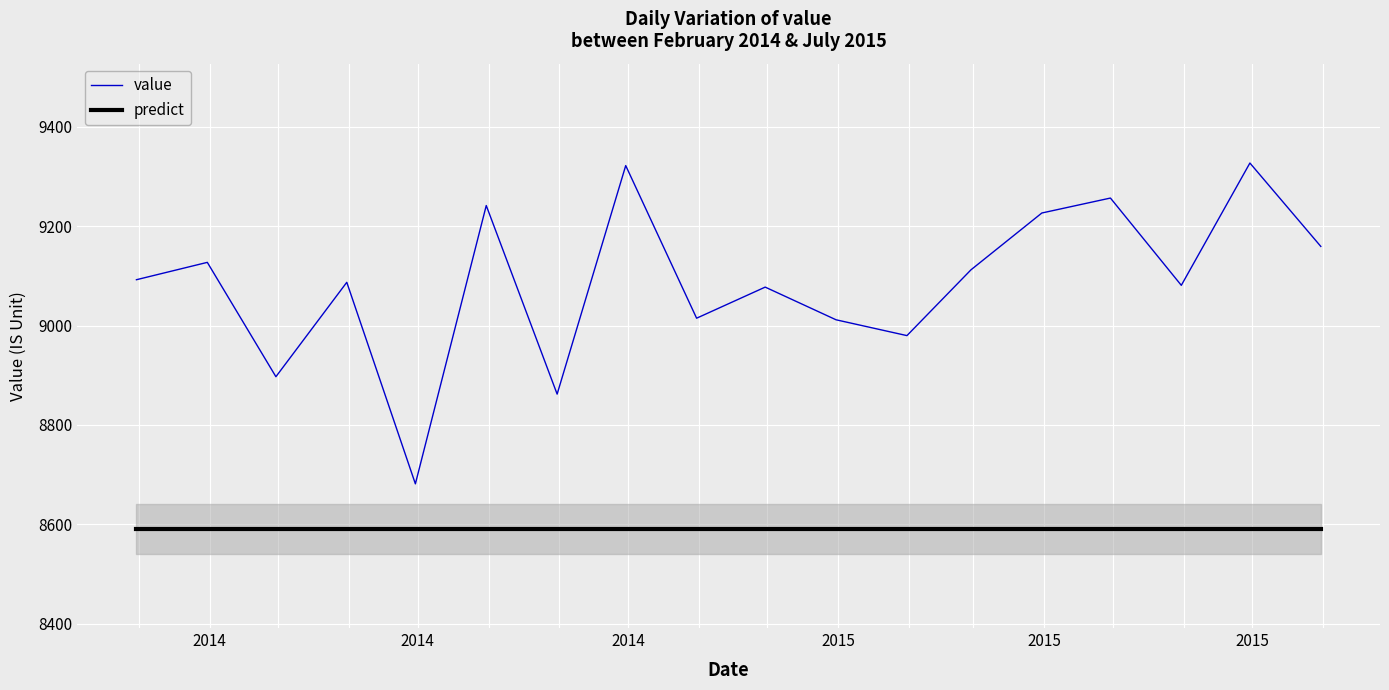

True or false: value and predict cross at least once.

False